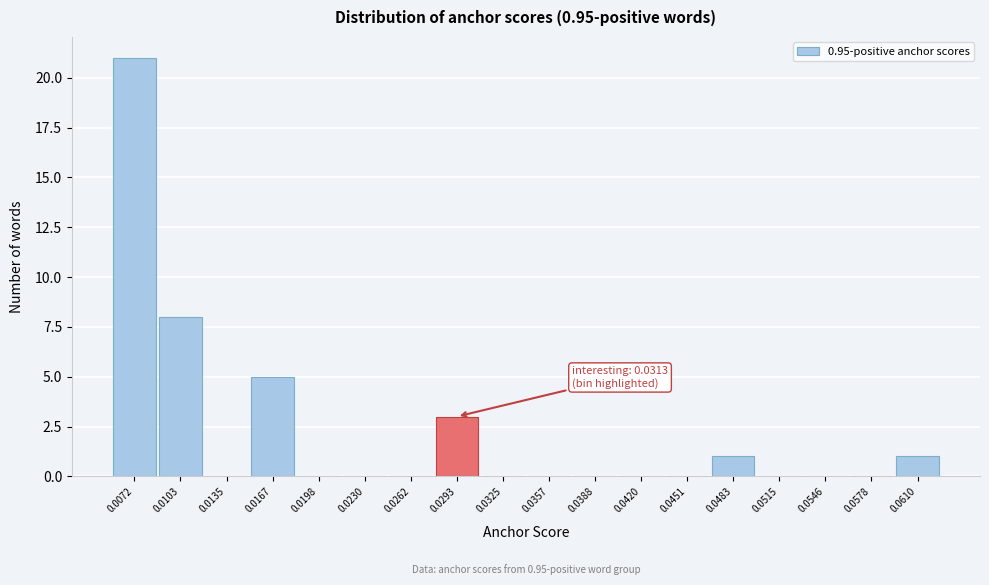

Reading right to left, list all the values displayed in this chart.

0.0610=1	0.0578=0	0.0546=0	0.0515=0	0.0483=1	0.0451=0	0.0420=0	0.0388=0	0.0357=0	0.0325=0	0.0293=3	0.0262=0	0.0230=0	0.0198=0	0.0167=5	0.0135=0	0.0103=8	0.0072=21